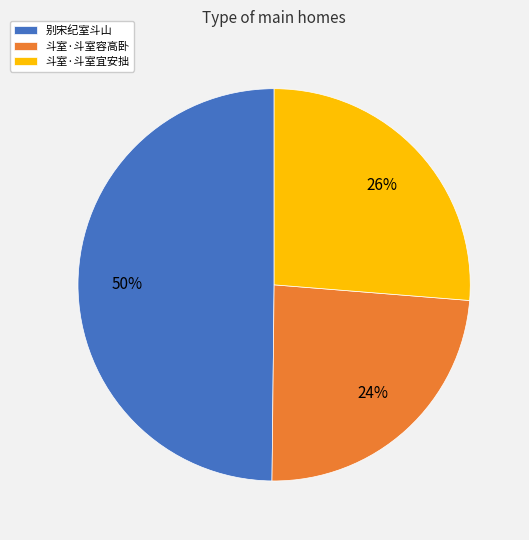

Which category has the smallest portion of the pie?

斗室·斗室容高卧